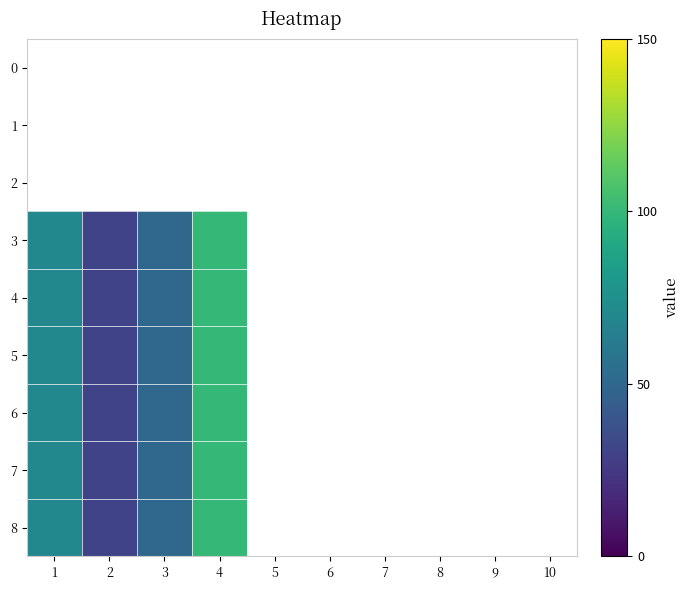

The 8 series shows 67.6 at 4. True or false?

False